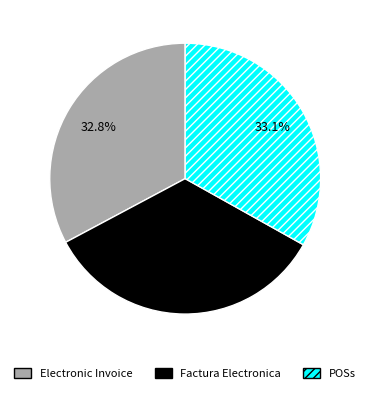

What percentage is the POSs slice, to the nearest percent?

33%